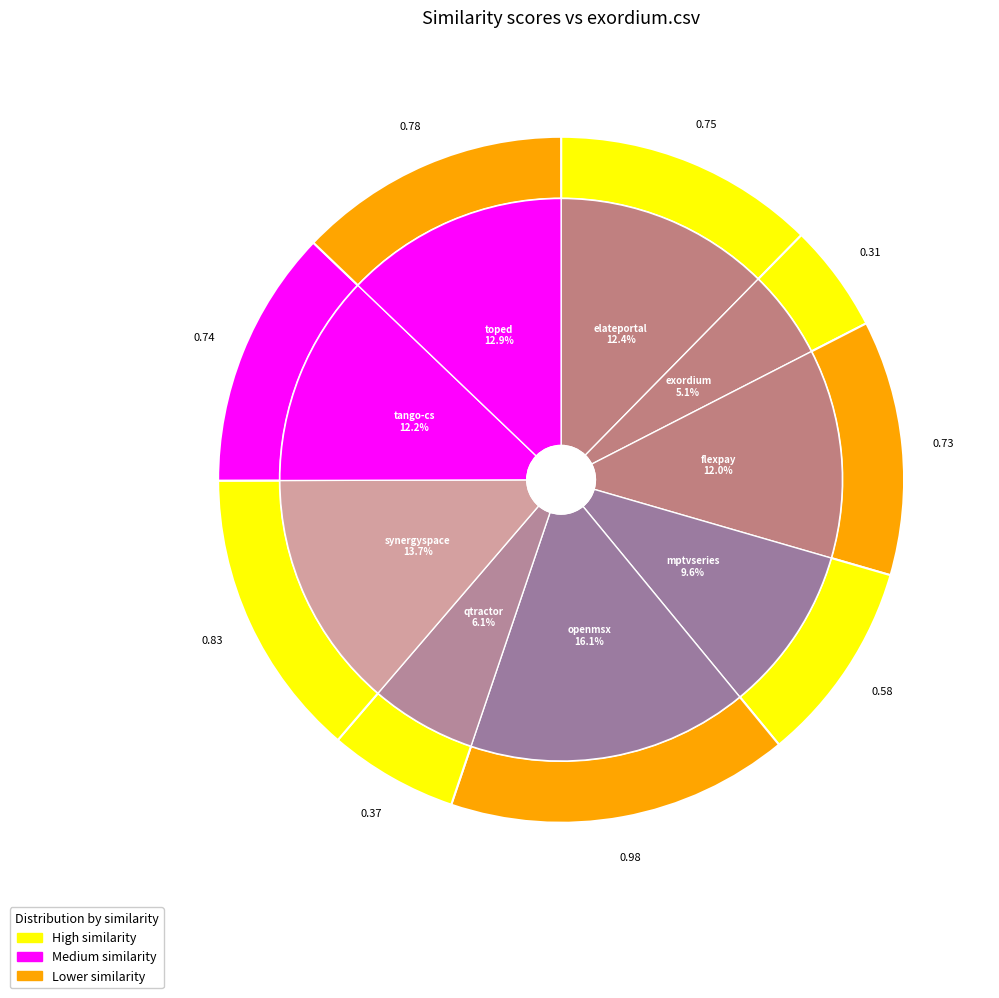

Does elateportal.csv represent more than half of the total?

No